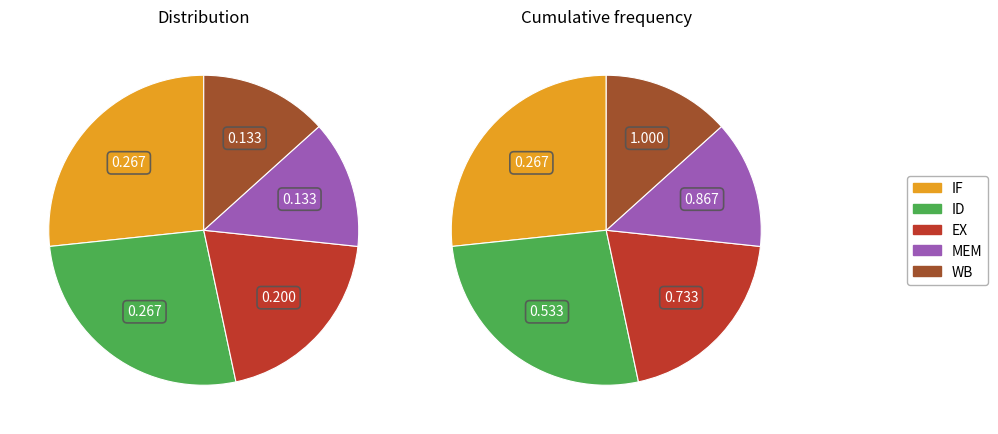

What is the smallest slice in the pie chart?

MEM